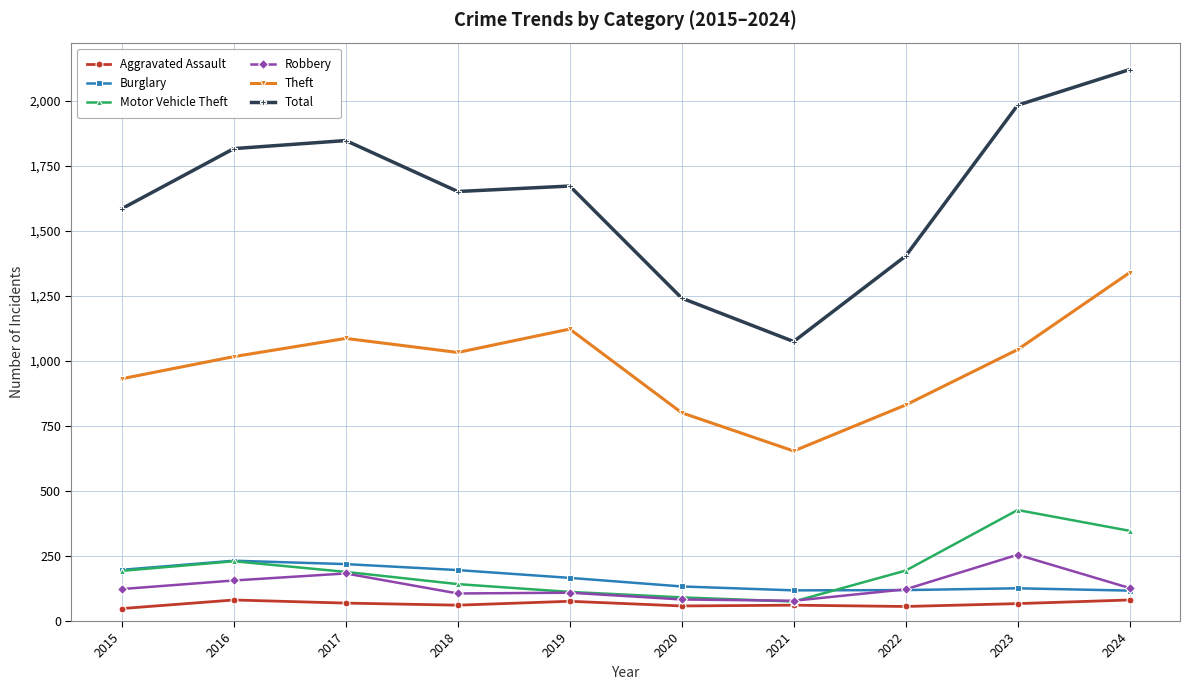

What is the average value of the Robbery series?

134